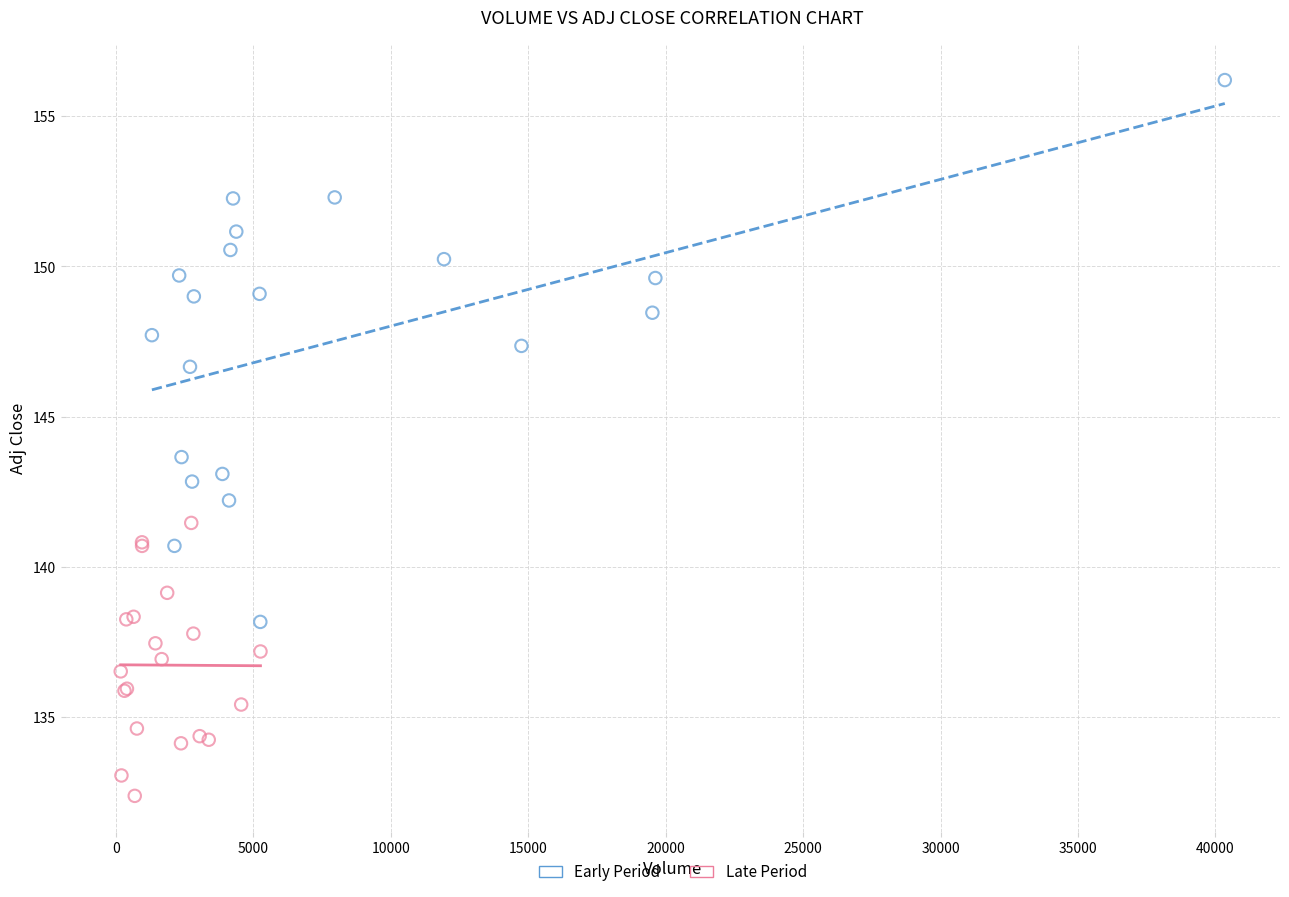

Which series reaches the maximum Y coordinate?

Early Period